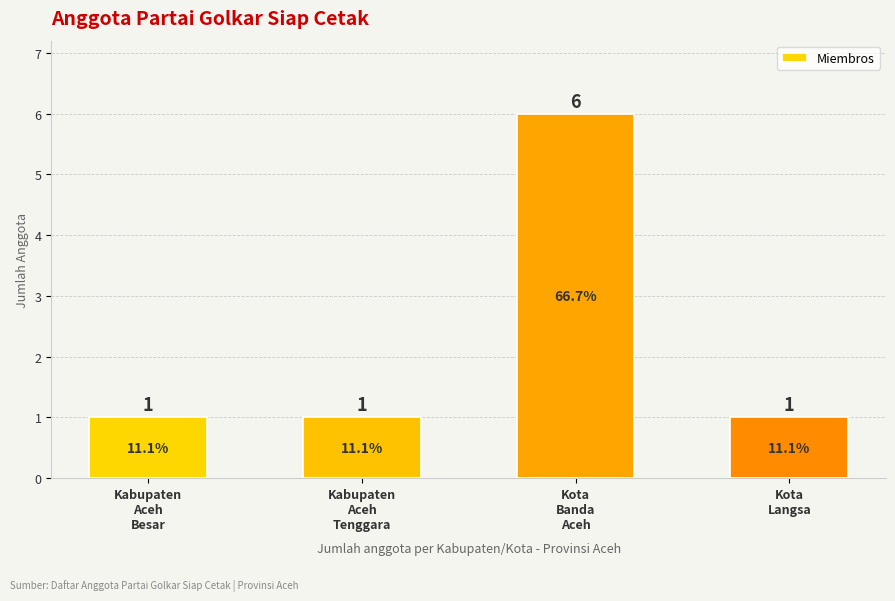

Are the bars grouped side by side (vs. stacked)?

No